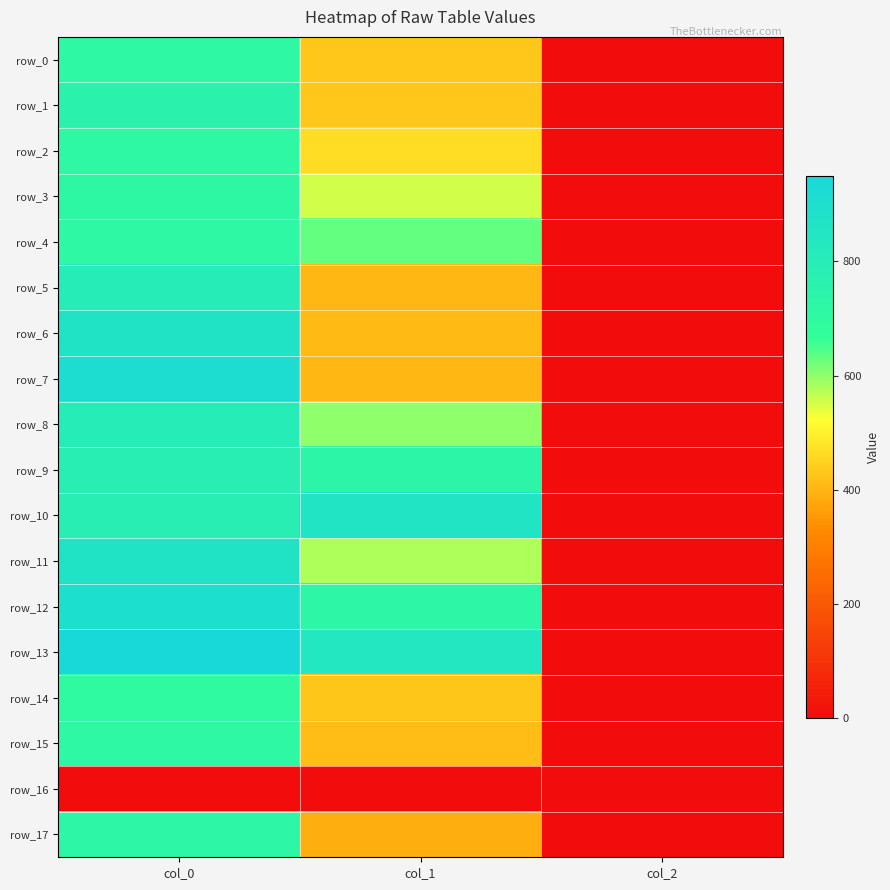

At which label does row_5 reach its minimum?

col_2